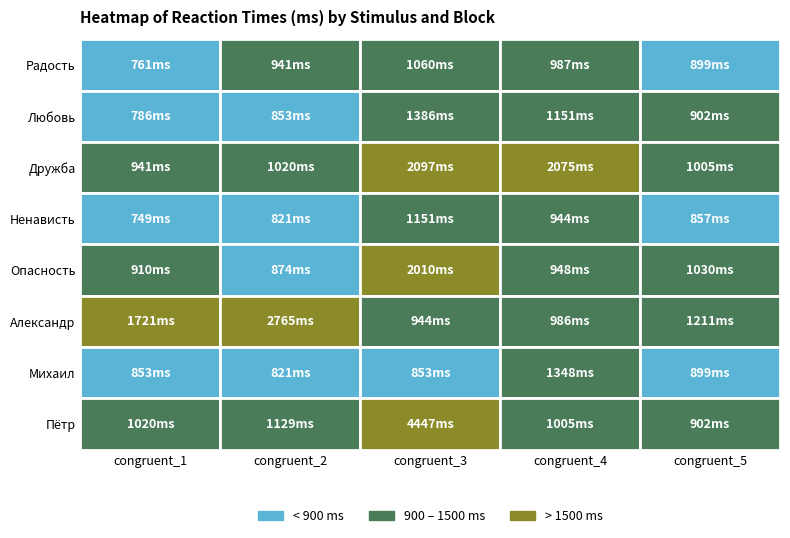

Which series has the widest spread of values?

Пётр